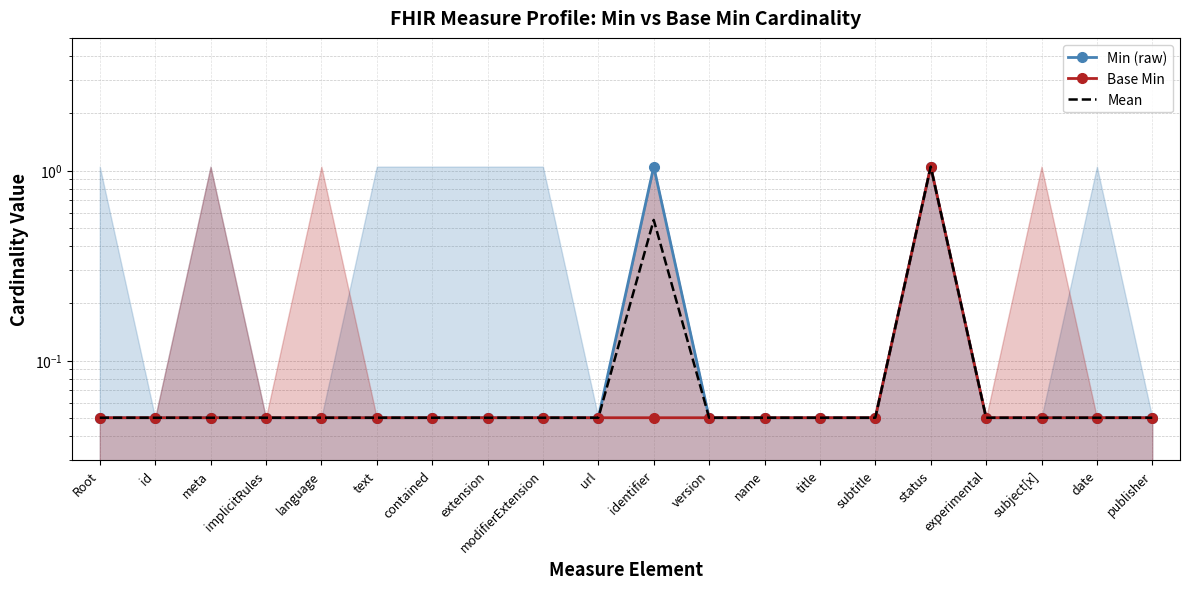

How many data points does each series have?

20